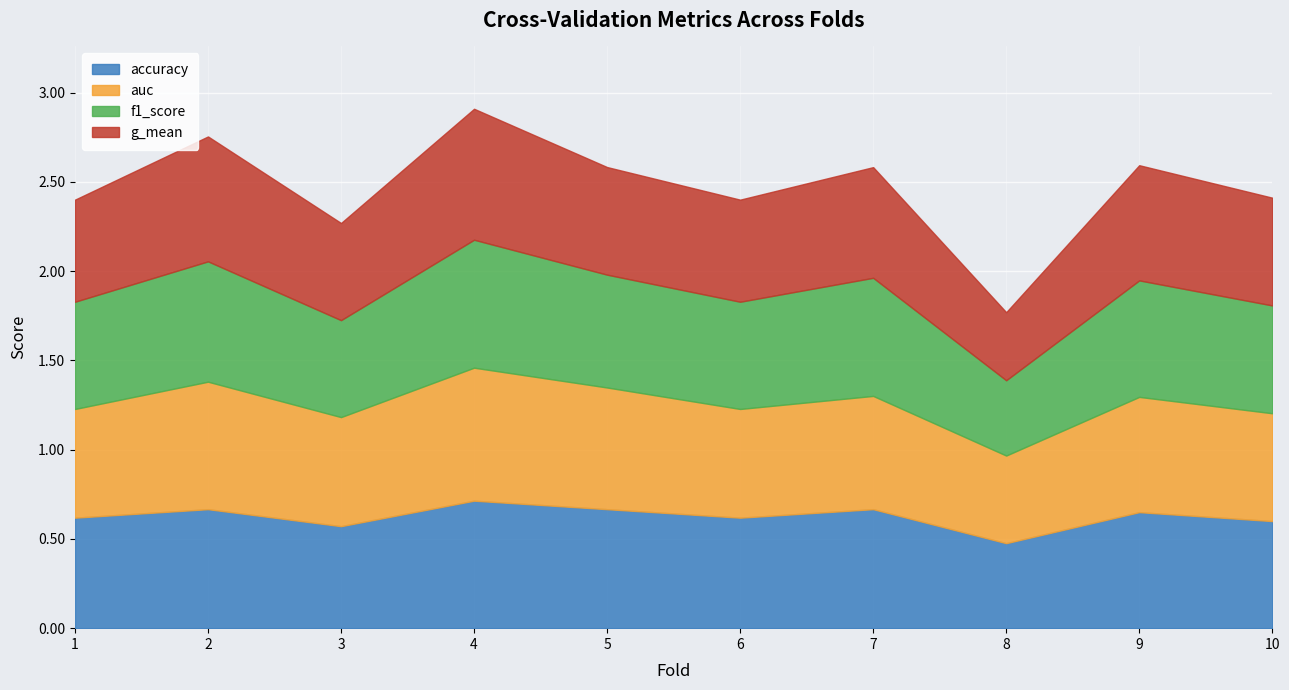

At which category does g_mean reach its first local valley?

3